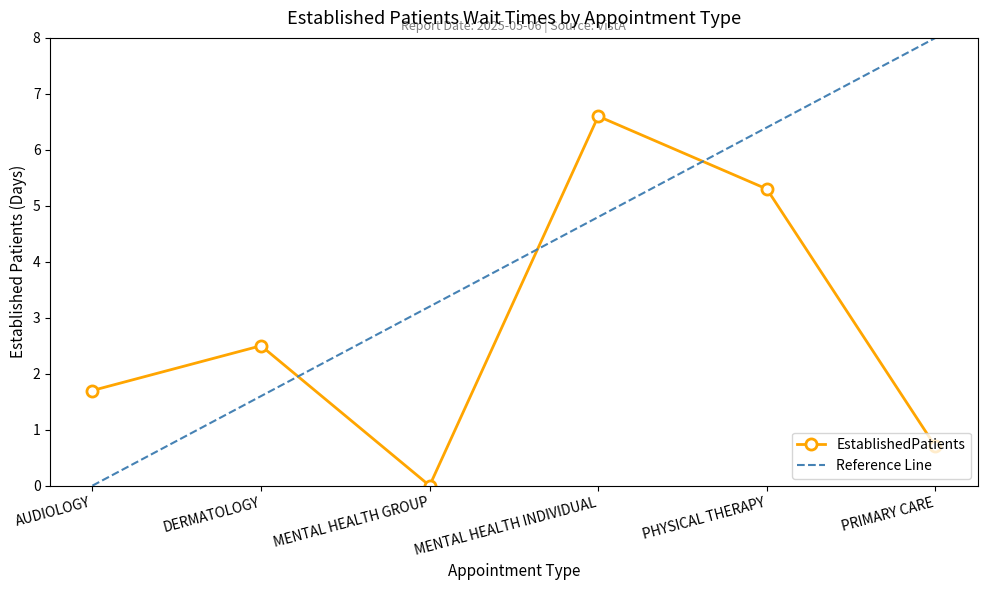

What is the difference between the maximum and minimum values?

6.6